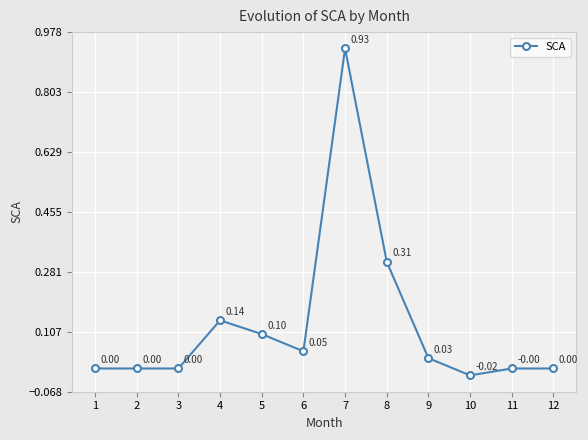

What value does the data have at 5?

0.1